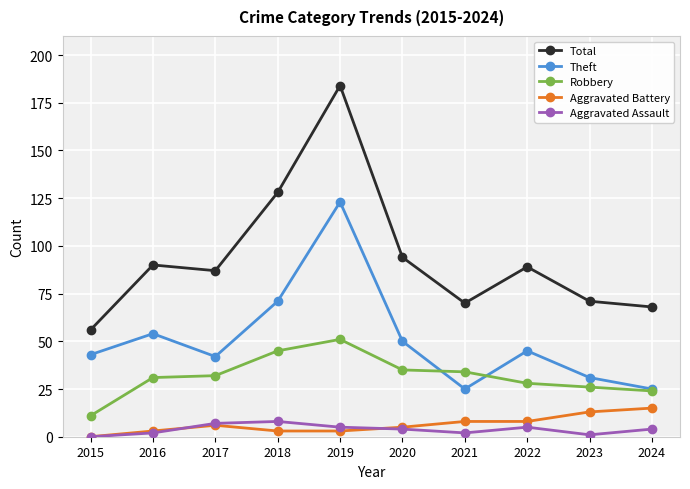

True or false: Robbery and Aggravated Battery intersect in this chart.

False